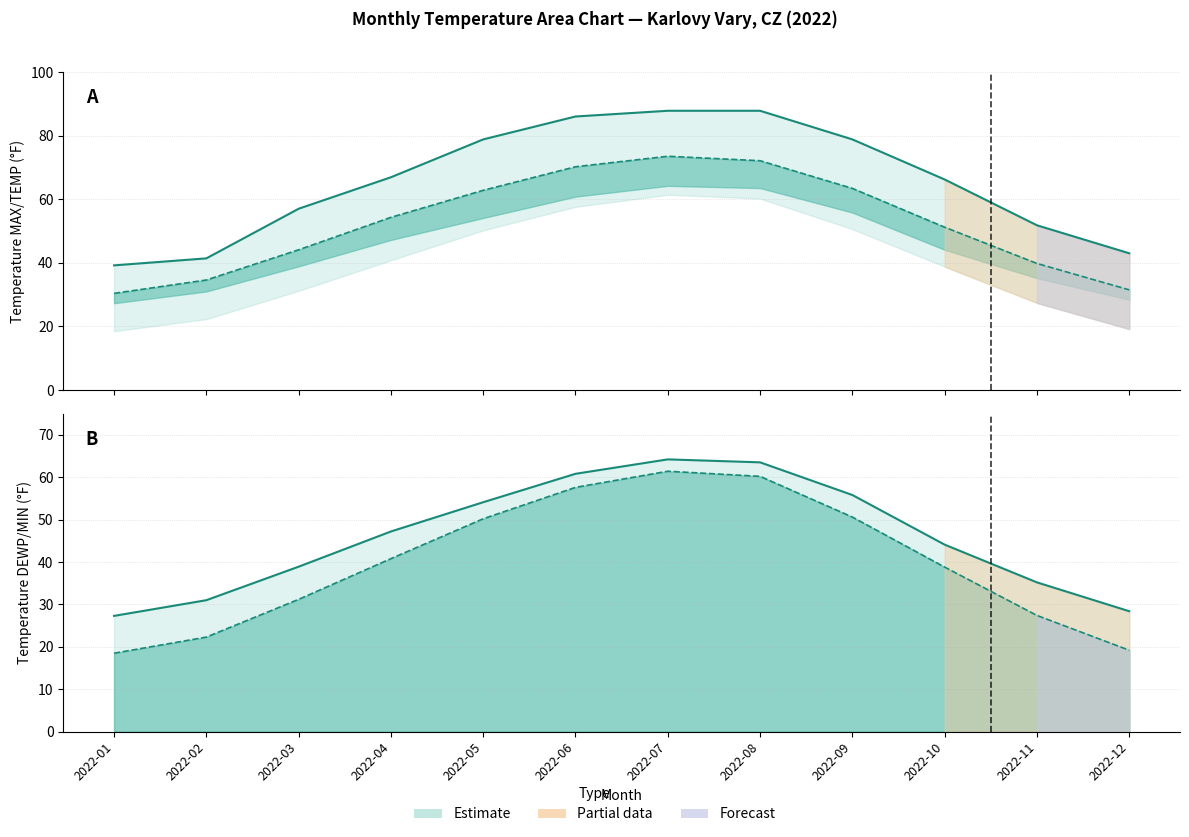

What is the difference between the highest and lowest values at 2022-12?

23.8